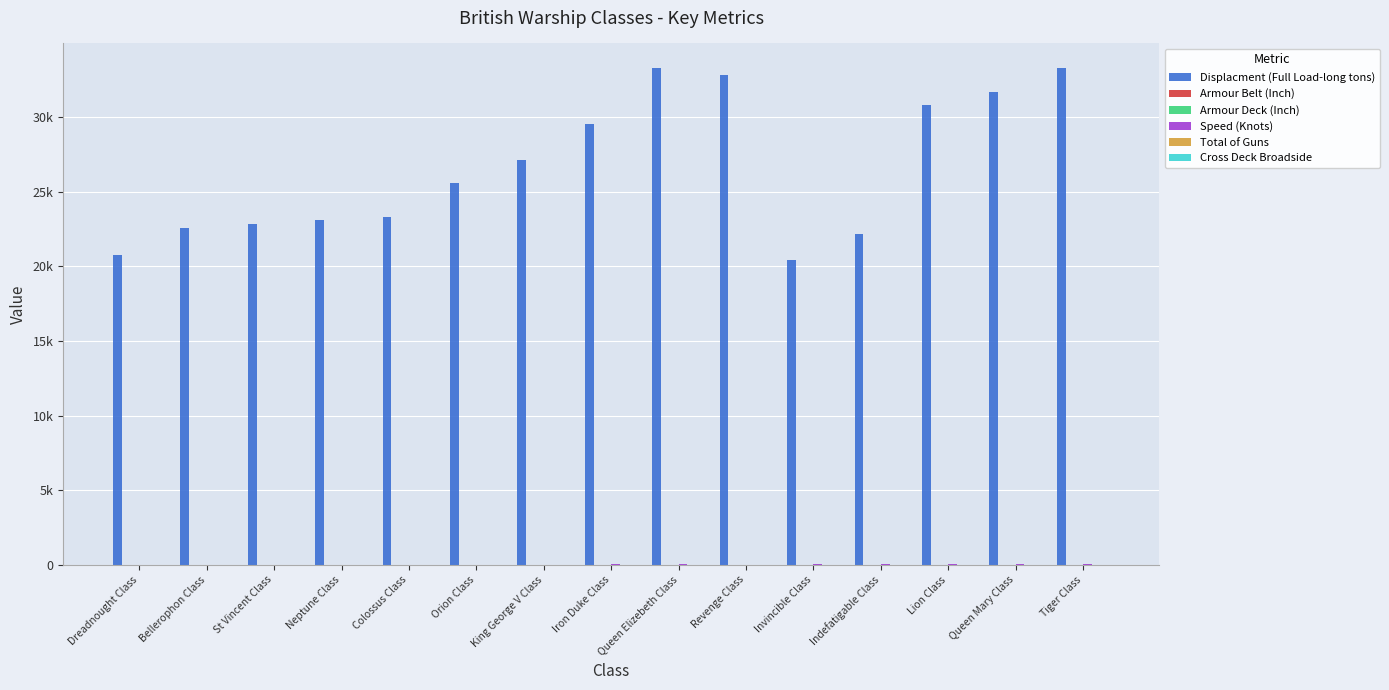

What is the maximum value shown in the chart?

33260.0